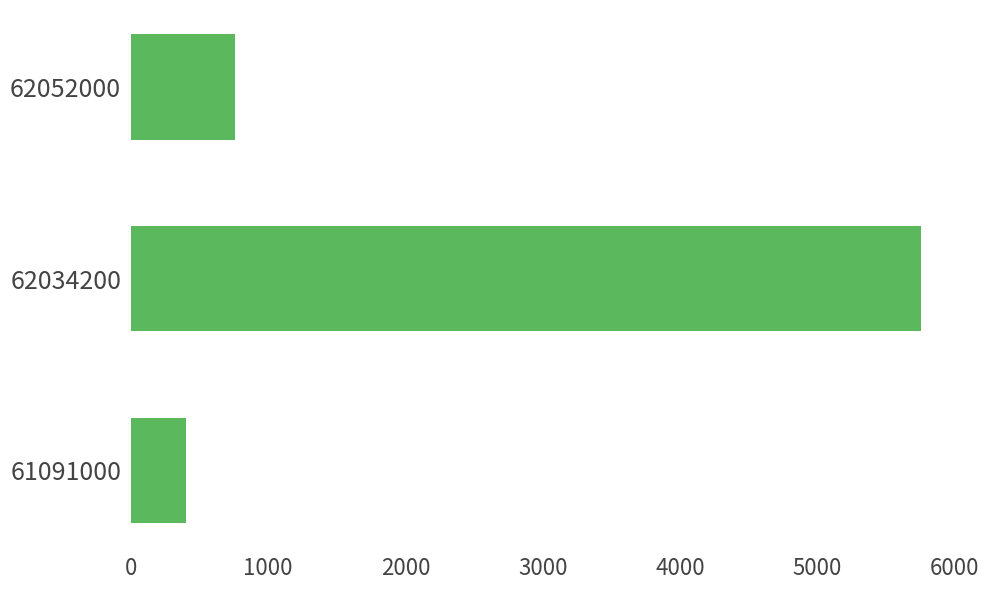

Is it true that the value at 61091000 is 398?

True